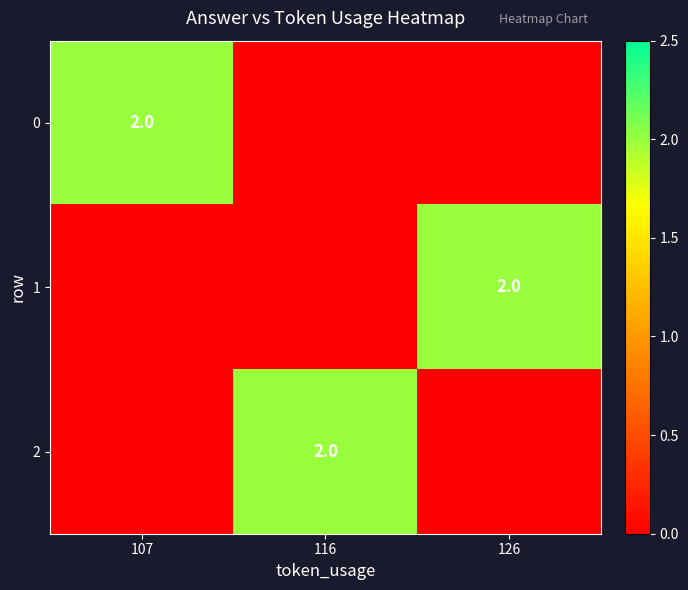

True or false: 1 has a value of 2 at 126.

True